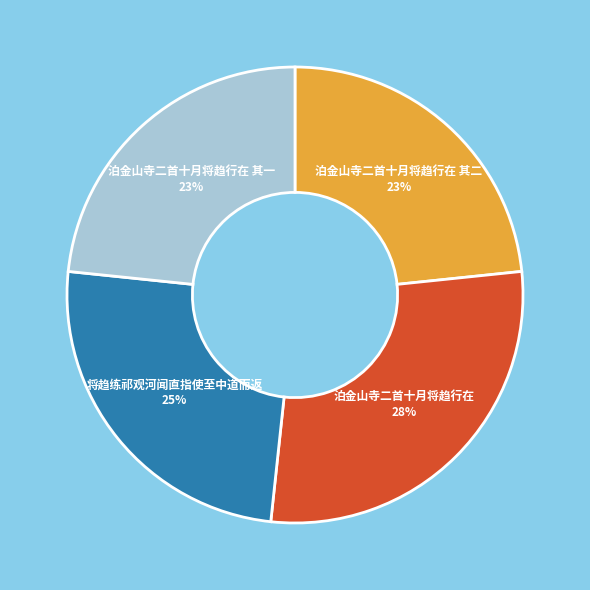

What is the ratio of the value at 泊金山寺二首十月将趋行在 其一 to the value at 泊金山寺二首十月将趋行在?

0.8